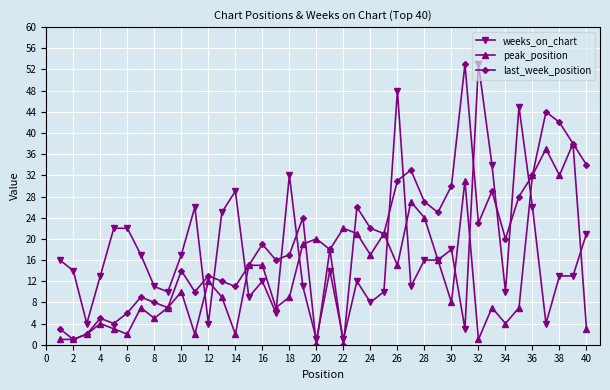

List the series in order of their overall mean, lowest first.

peak_position, weeks_on_chart, last_week_position